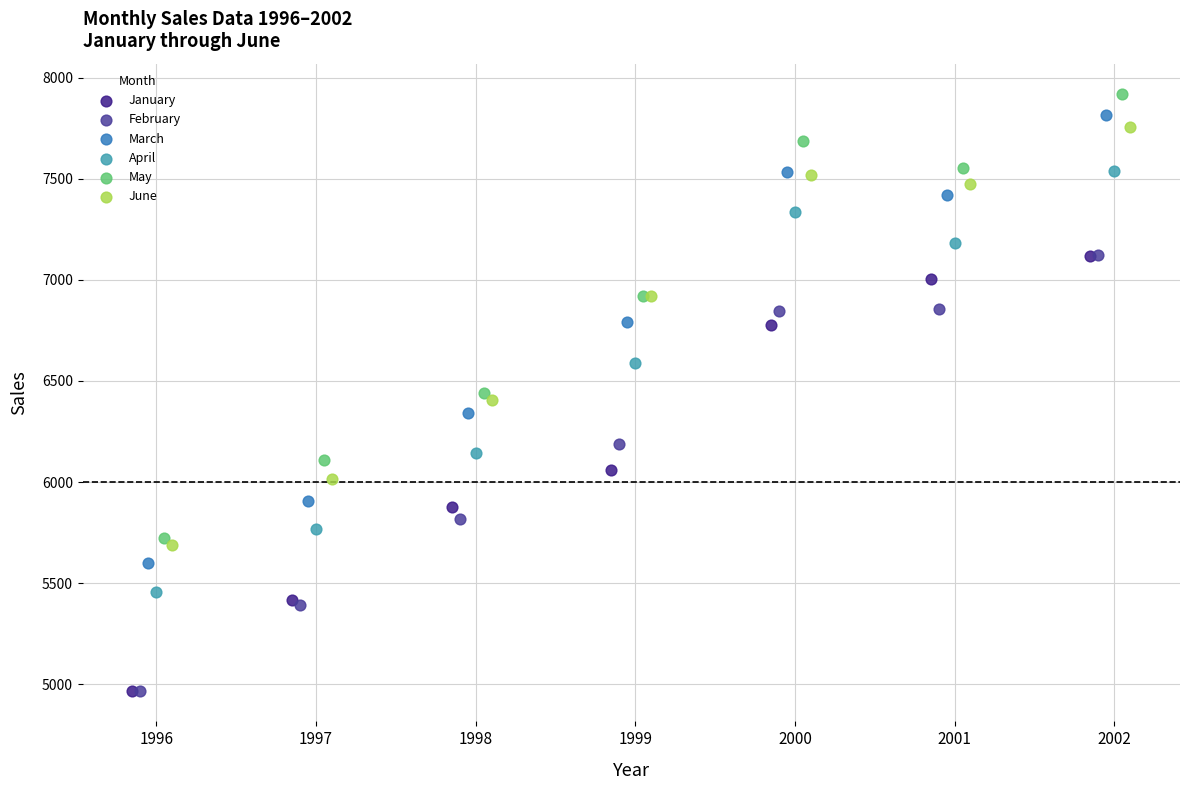

What are all the series names shown in the legend?

January, February, March, April, May, June